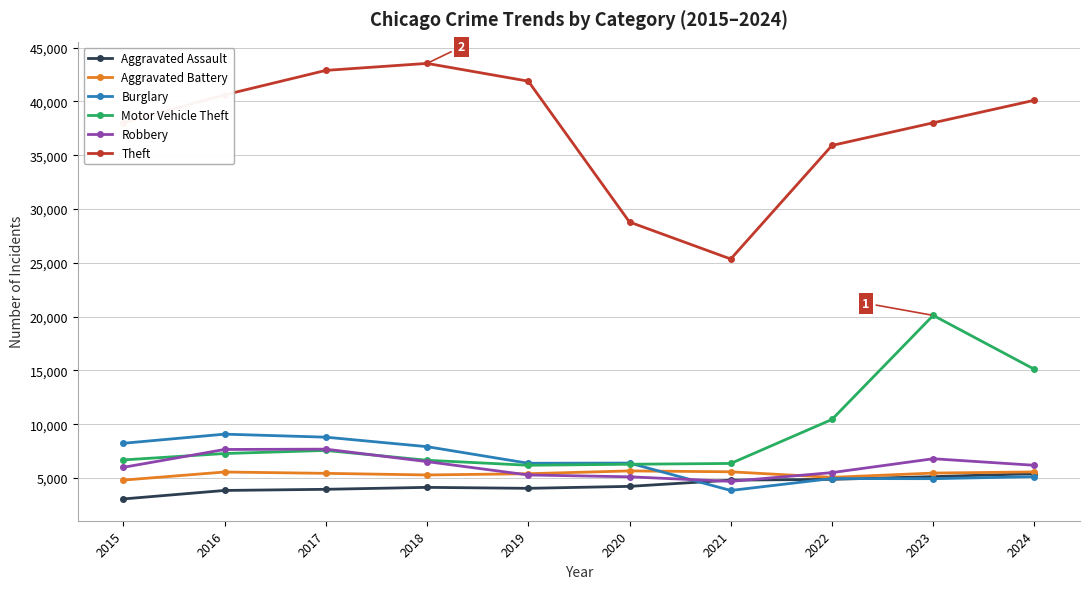

After their last crossing, which series has the higher values: Robbery or Burglary?

Robbery